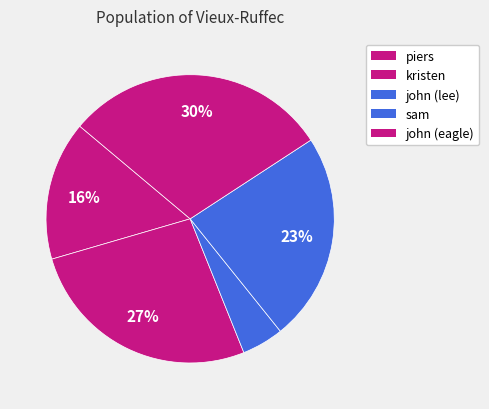

Does john (lee) represent more than half of the total?

No